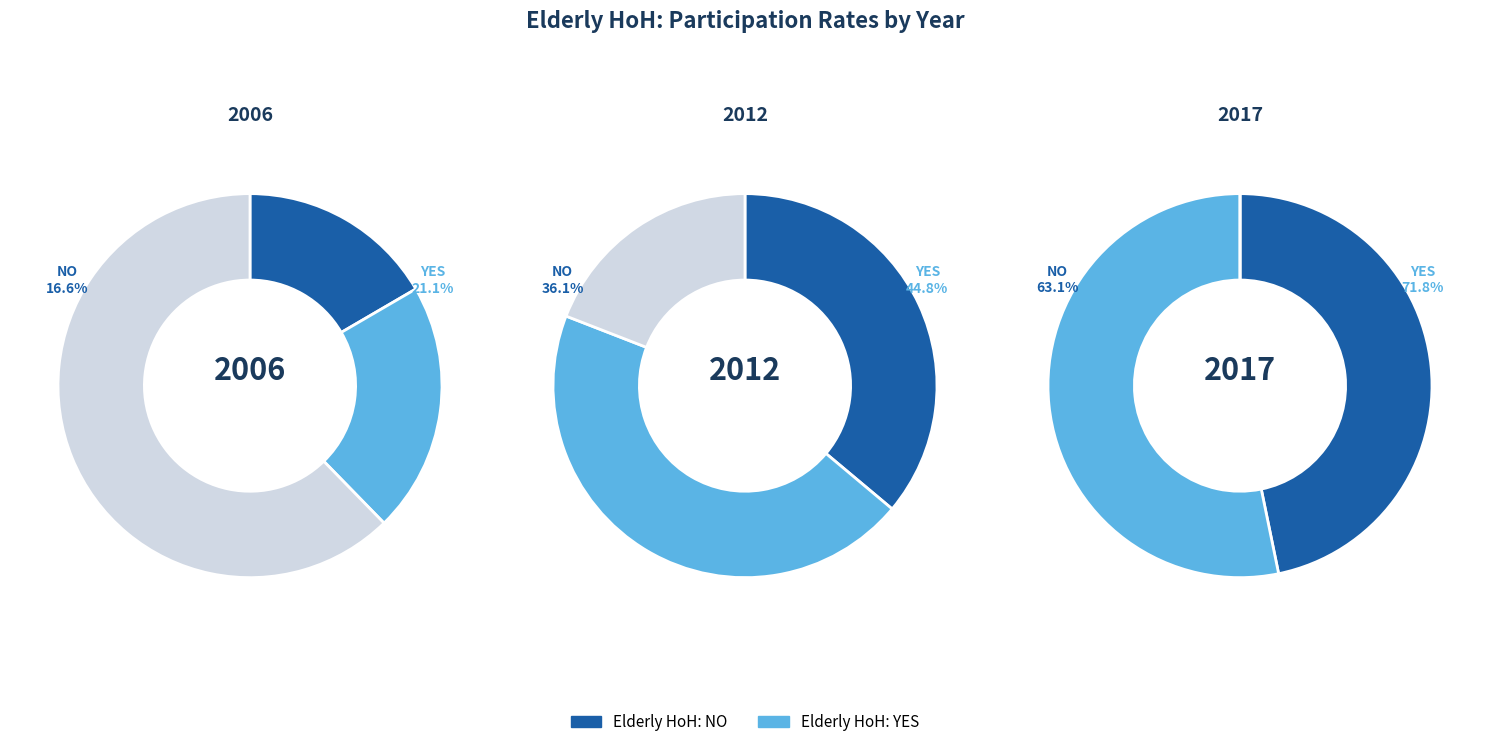

Is the sum of 2 and 1 greater than half?

Yes